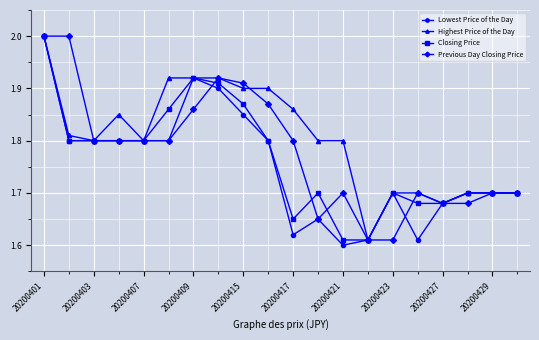

True or false: Lowest Price of the Day has more than 1 points higher than both neighbors.

True